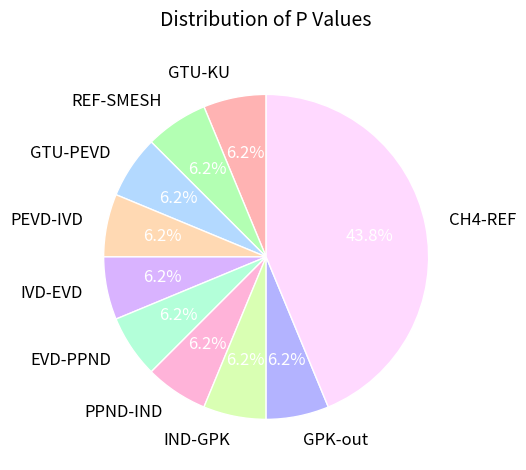

How many slices are in this pie chart?

10